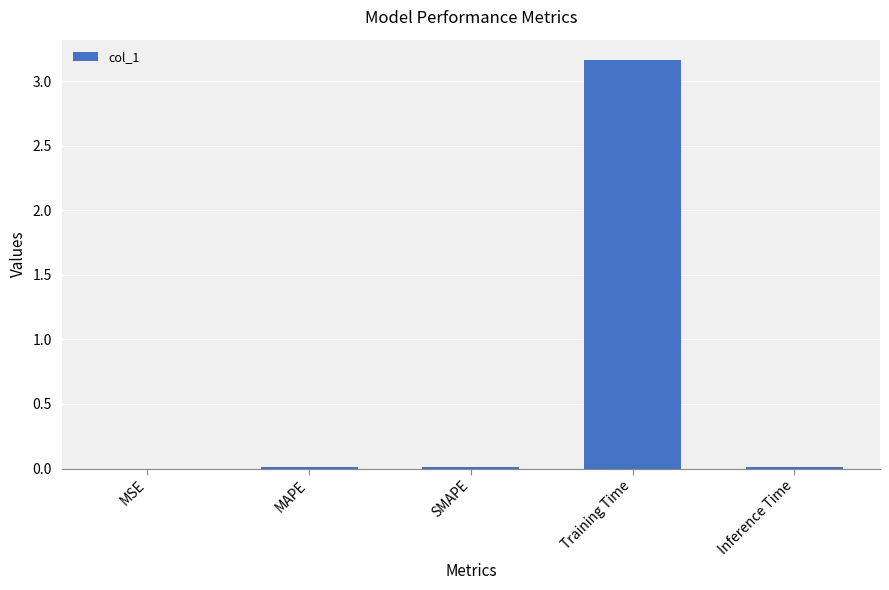

True or false: the data shows 0.0 at Inference Time.

True